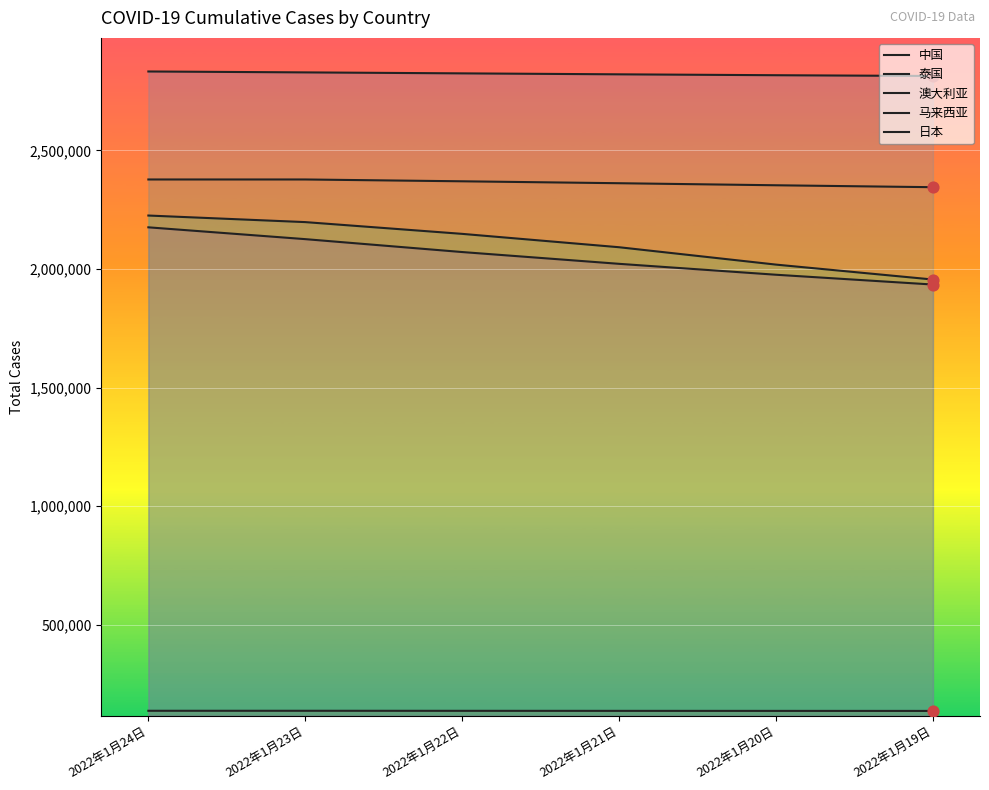

At which category is the sum across all series the highest?

2022年1月24日